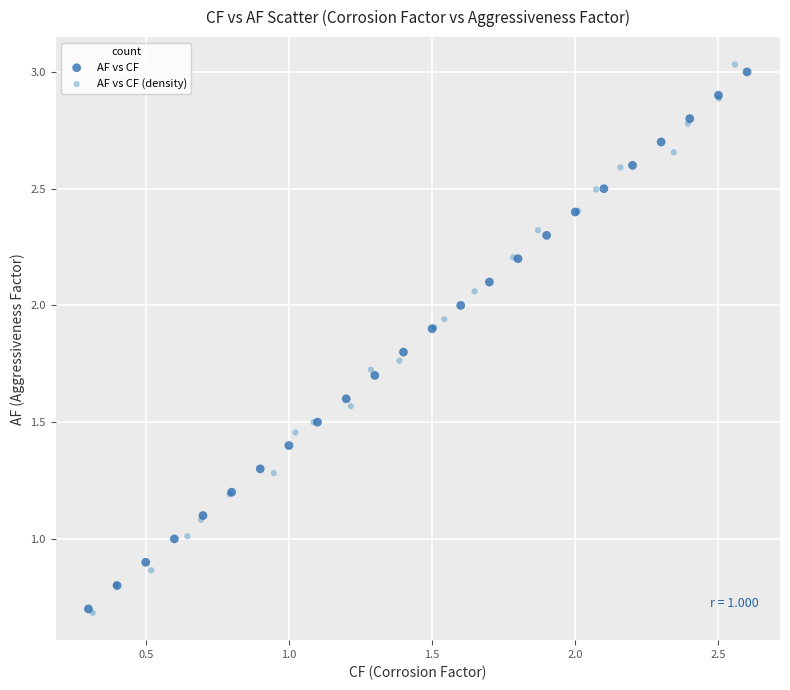

Which series has the largest Y range (max minus min)?

AF vs CF (density)